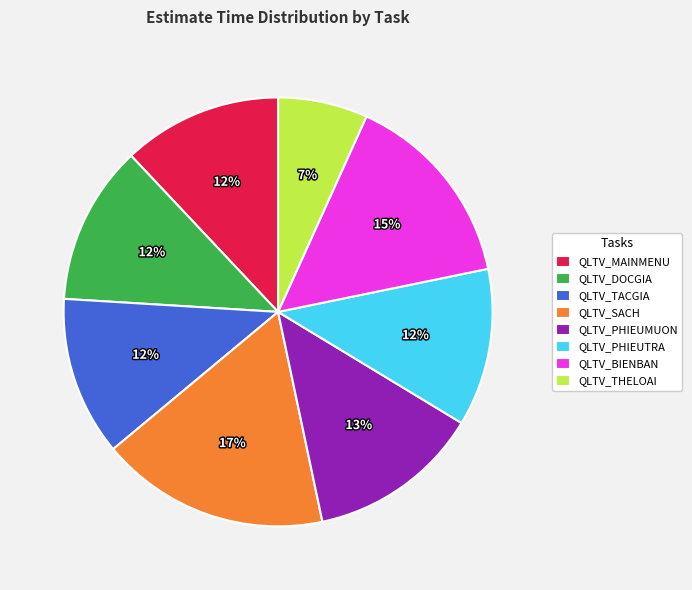

The QLTV_MAINMENU slice represents 12% of the pie. True or false?

True